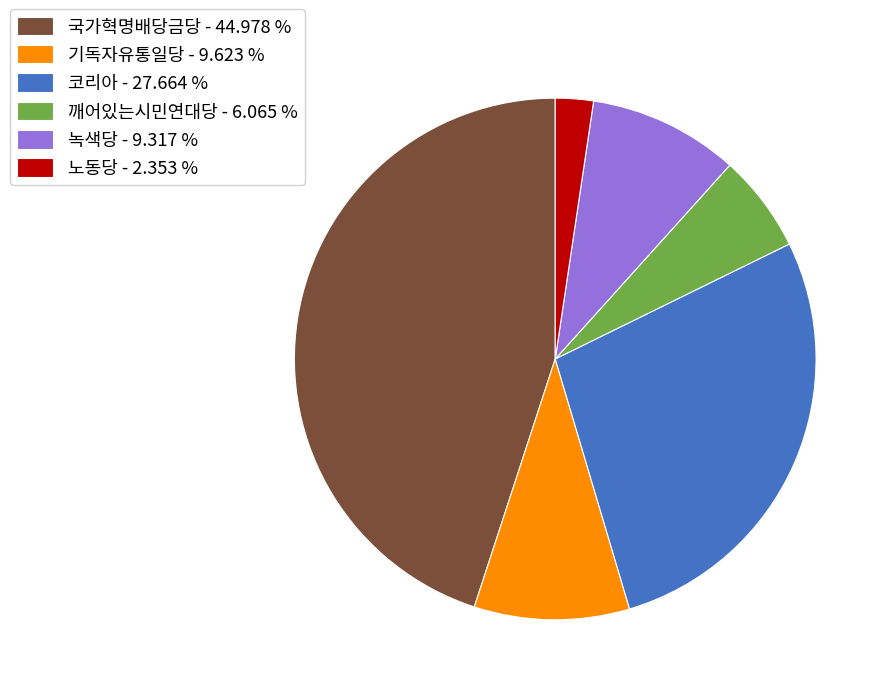

Which category has the smallest portion of the pie?

노동당 - 2.353 %